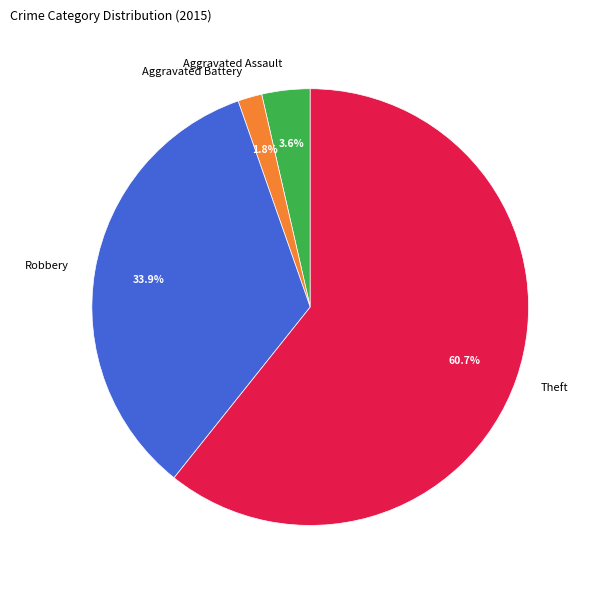

What percentage do Theft and Aggravated Assault together represent?

64.3%